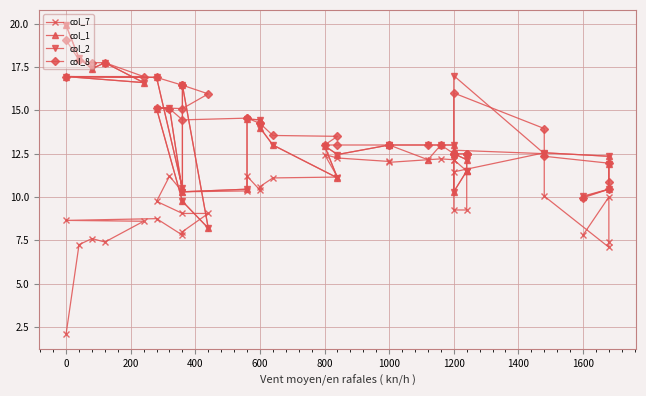

How many lines are shown in the chart?

4